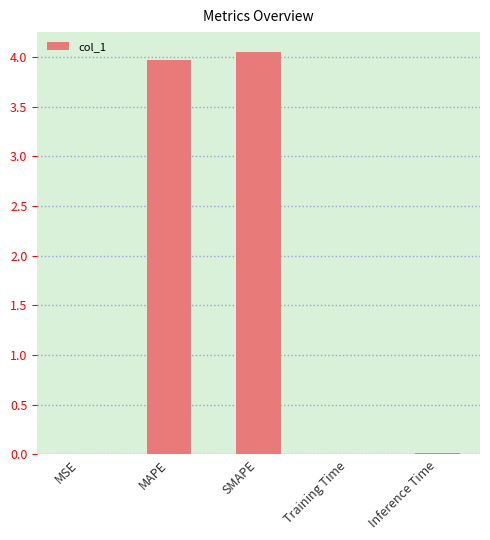

Between MAPE and MSE, which is larger?

MAPE